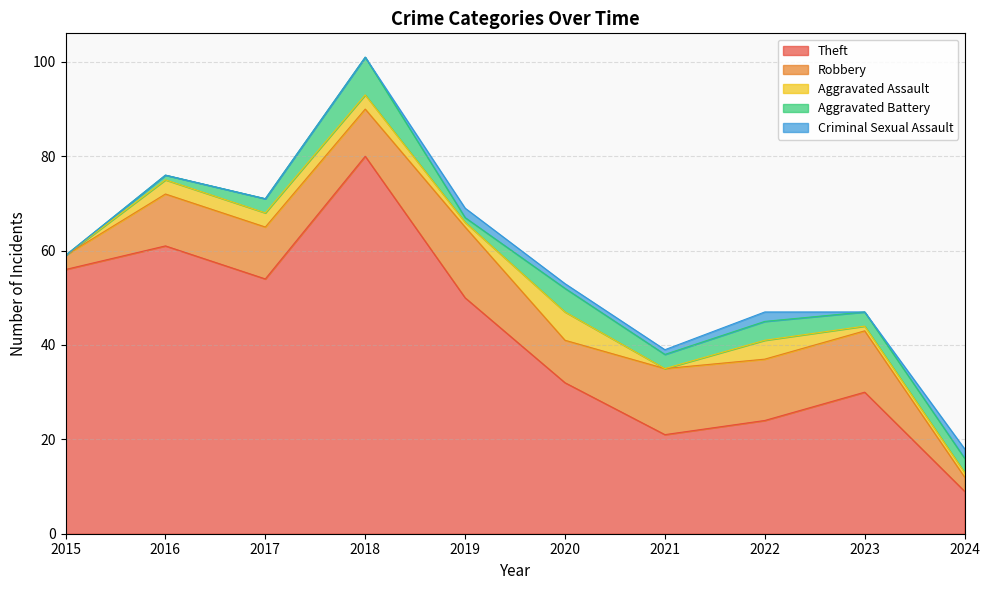

Reading left to right, list all the values displayed in this chart.

Theft: 2015=56	2016=61	2017=54	2018=80	2019=50	2020=32	2021=21	2022=24	2023=30	2024=9
Robbery: 2015=3	2016=11	2017=11	2018=10	2019=15	2020=9	2021=14	2022=13	2023=13	2024=3
Aggravated Assault: 2015=0	2016=3	2017=3	2018=3	2019=1	2020=6	2021=0	2022=4	2023=1	2024=1
Aggravated Battery: 2015=0	2016=1	2017=3	2018=8	2019=1	2020=5	2021=3	2022=4	2023=3	2024=3
Criminal Sexual Assault: 2015=0	2016=0	2017=0	2018=0	2019=2	2020=1	2021=1	2022=2	2023=0	2024=2